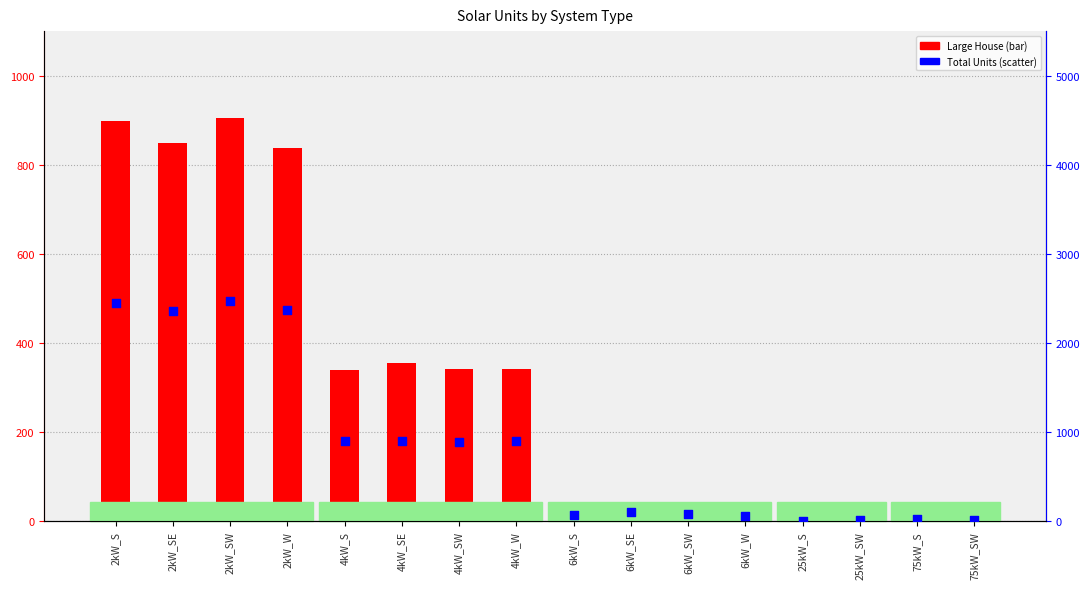

Which series has the largest Y range (max minus min)?

Total Units